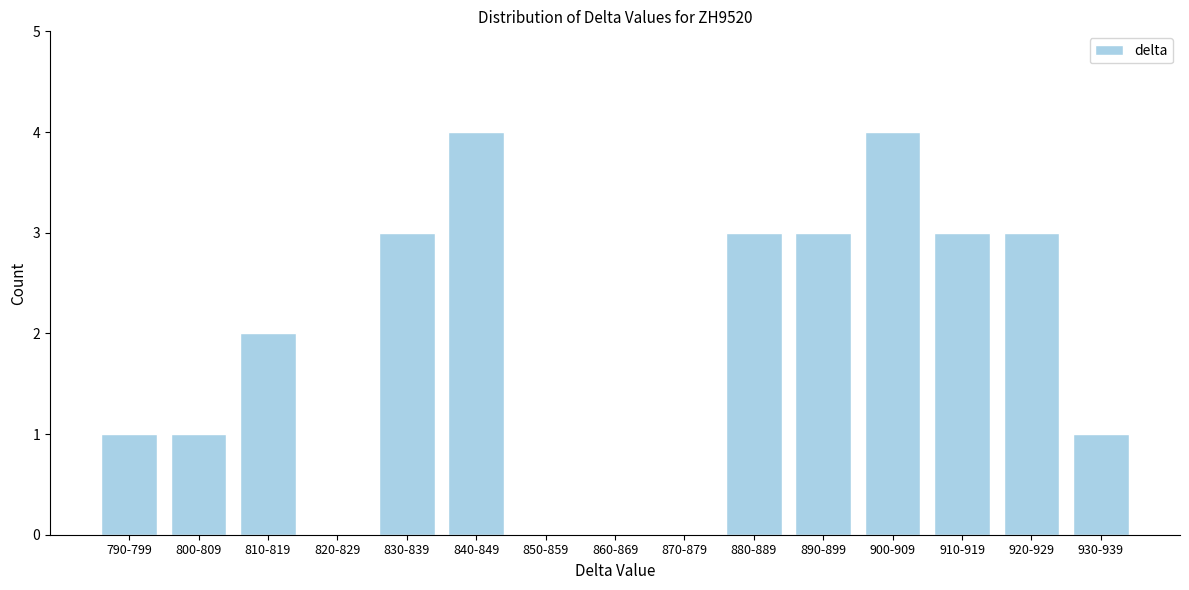

Reading left to right, transcribe all the data shown in this chart.

790-799=1	800-809=1	810-819=2	820-829=0	830-839=3	840-849=4	850-859=0	860-869=0	870-879=0	880-889=3	890-899=3	900-909=4	910-919=3	920-929=3	930-939=1